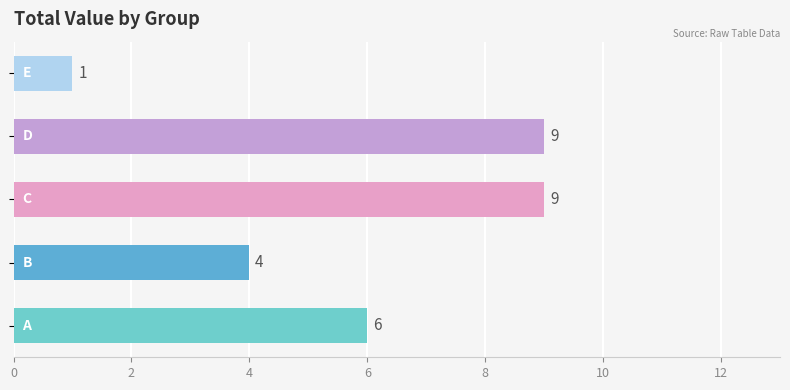

What is the maximum value shown in the chart?

9